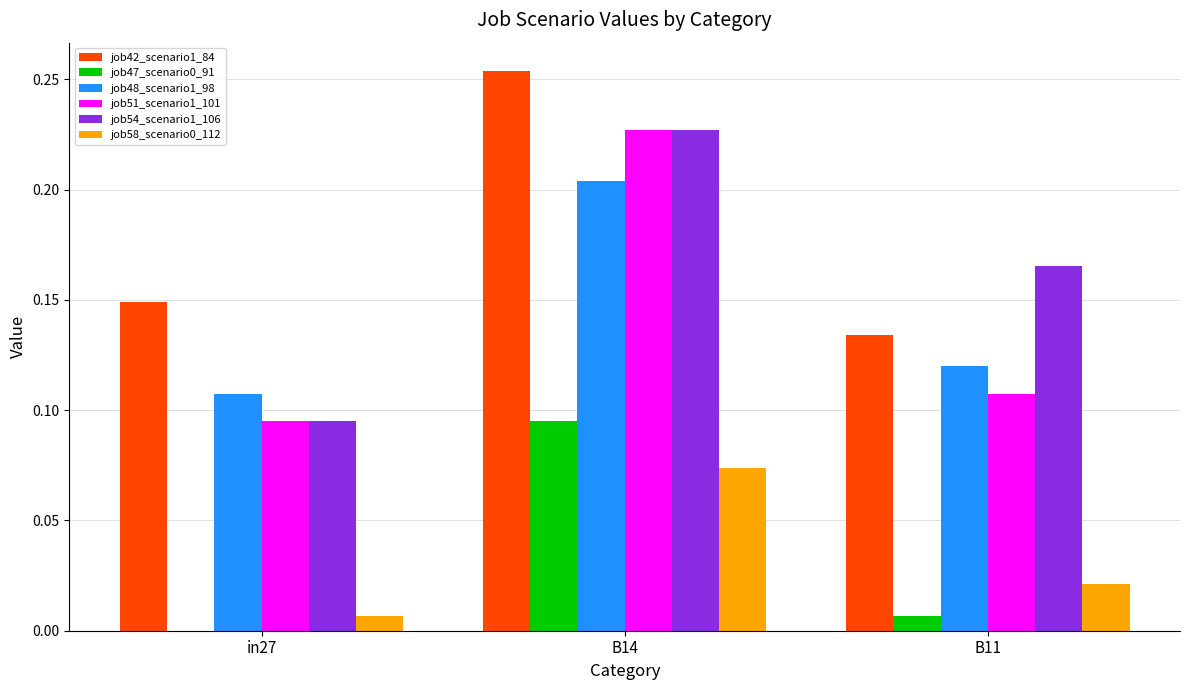

Which series changed the most between in27 and B11?

job54_scenario1_106